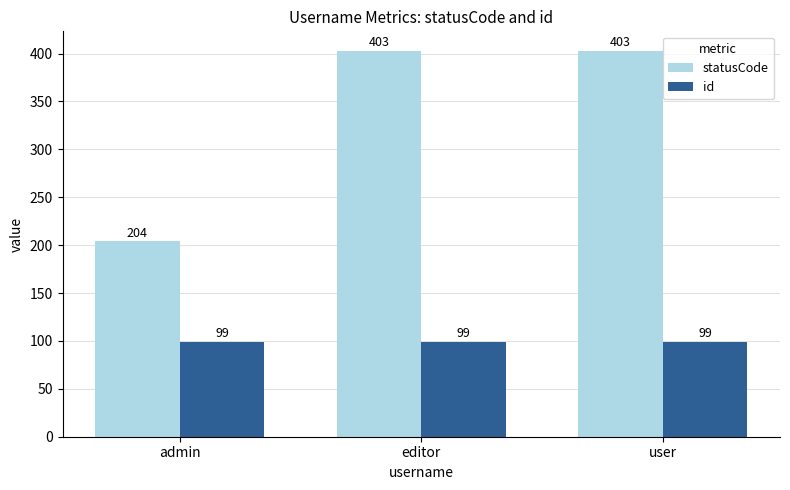

Which series has the widest spread of values?

statusCode